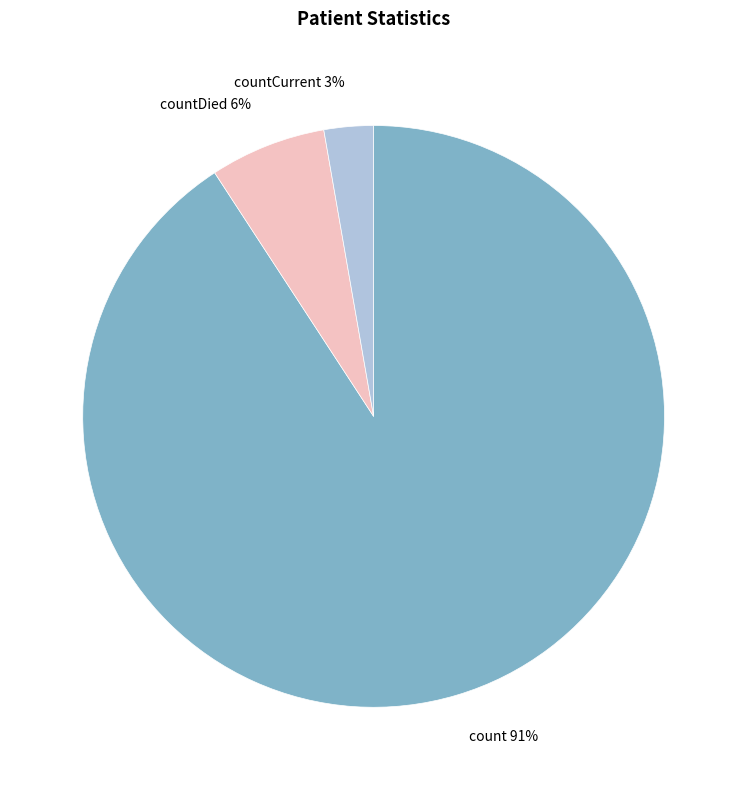

Do countCurrent and countDied together represent more than half of the pie?

No